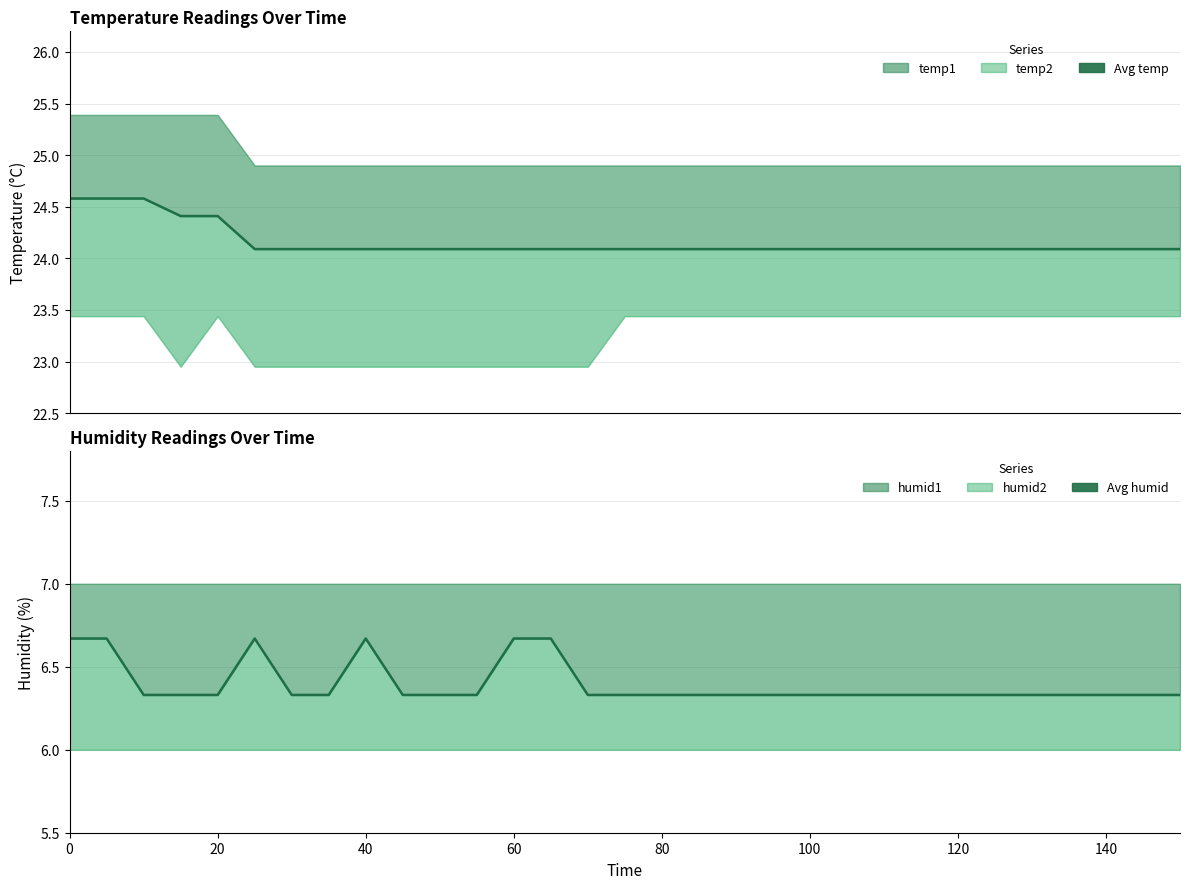

Is it true that temp2 equals 24.9 at 50?

True